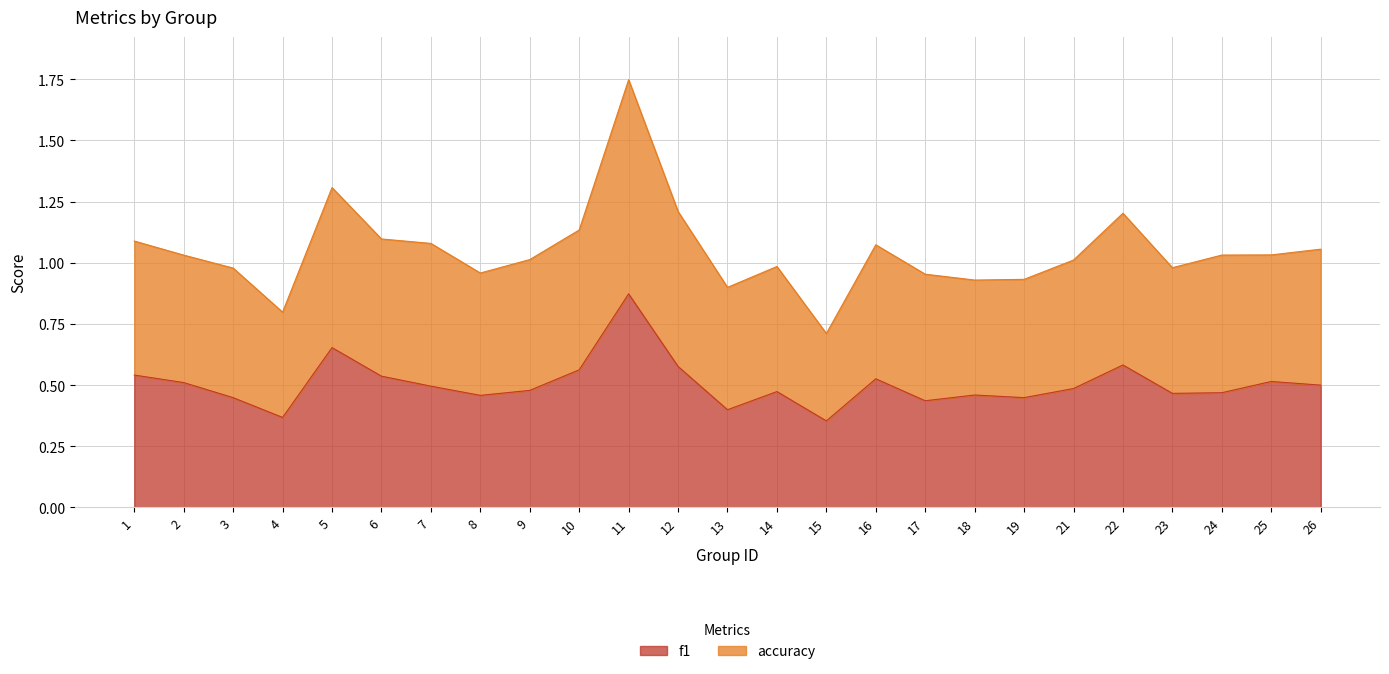

List the series in order of their overall mean, highest first.

accuracy, f1